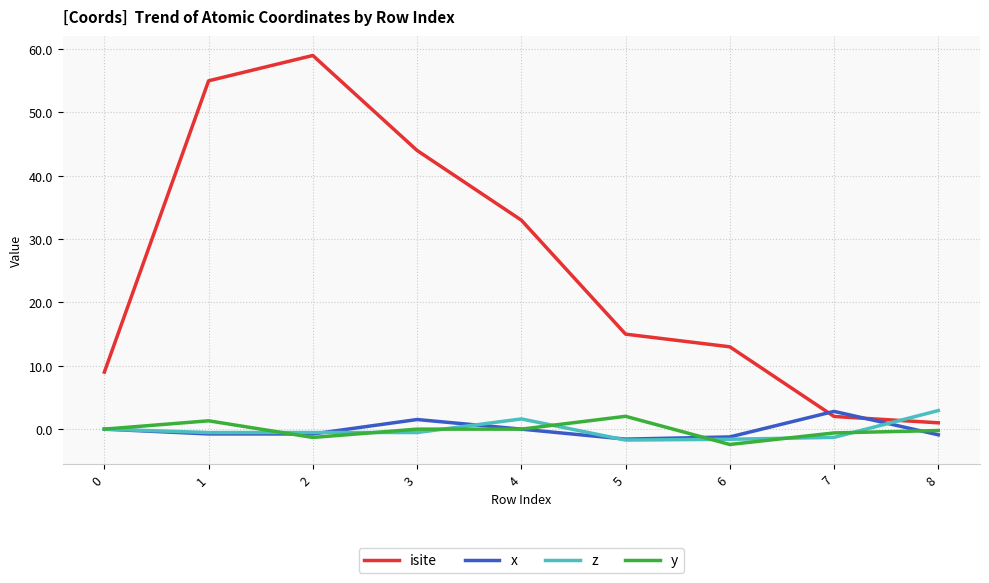

What are all the series names shown in the legend?

isite, x, z, y